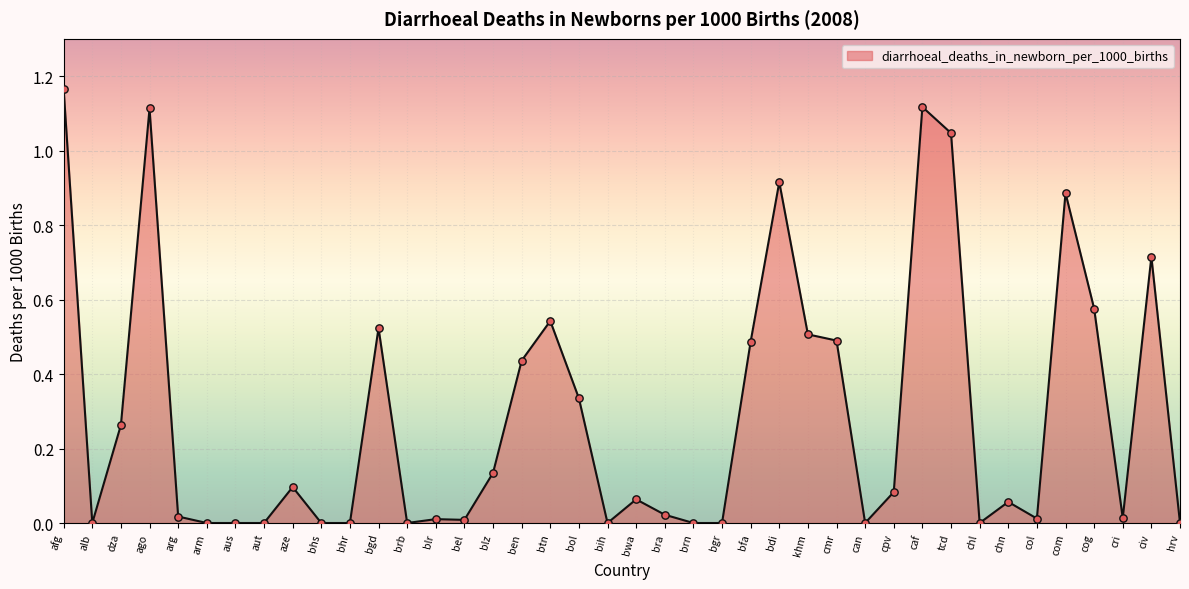

Which has a higher value, bwa or blr?

bwa